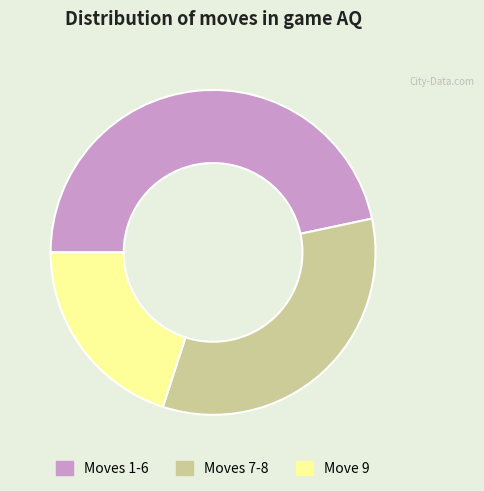

Does Move 9 account for over 50% of the chart?

No